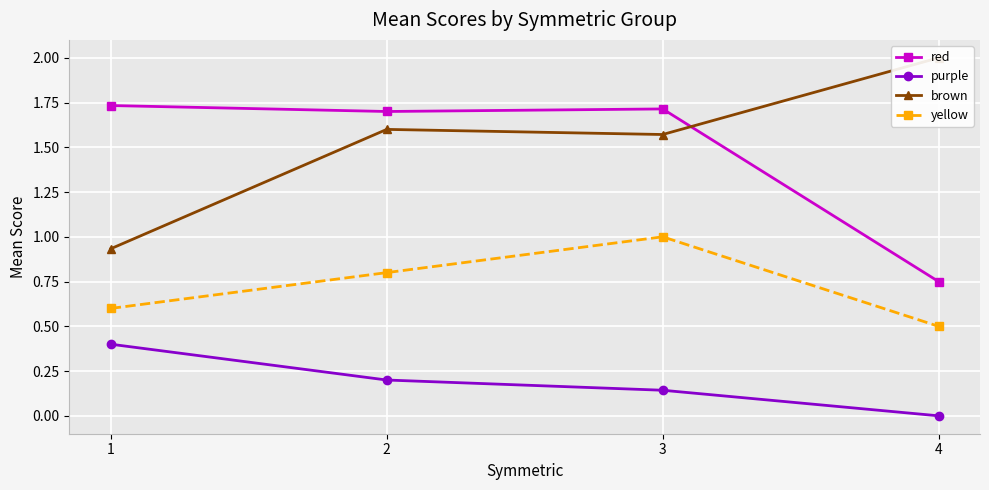

Reading left to right, transcribe all the data shown in this chart.

red: 1=1.7	2=1.7	3=1.7	4=0.8
purple: 1=0.4	2=0.2	3=0.1	4=0.0
brown: 1=0.9	2=1.6	3=1.6	4=2.0
yellow: 1=0.6	2=0.8	3=1.0	4=0.5